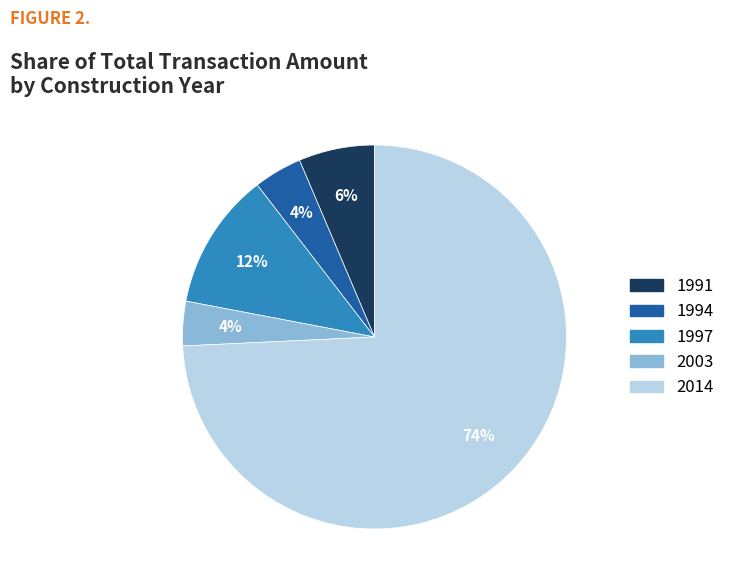

Does any single category account for the majority?

Yes